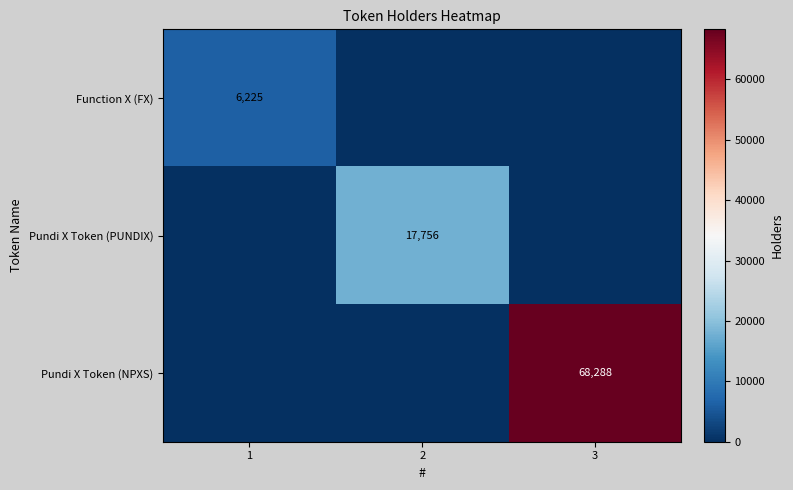

What is the greatest value displayed?

68288